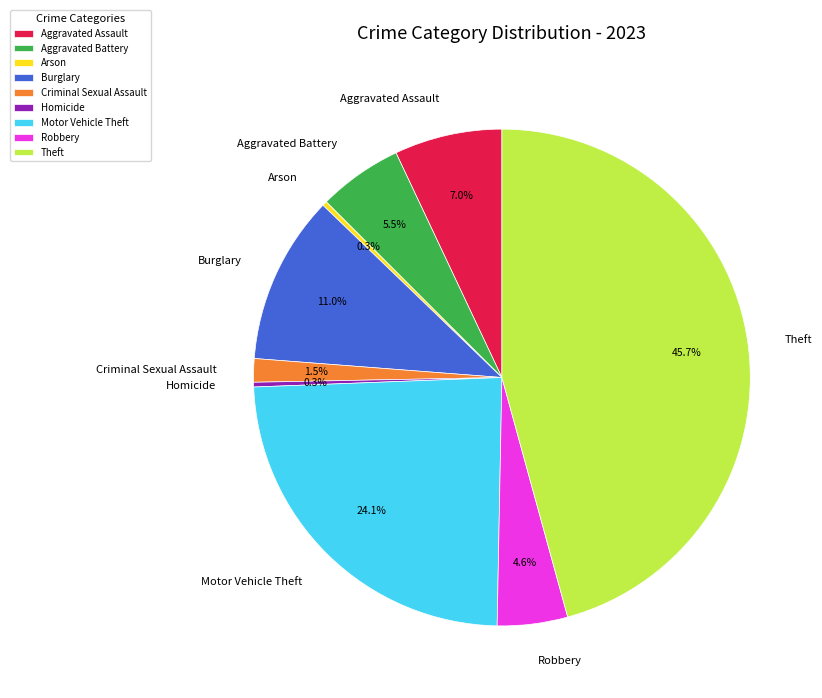

Which category has the biggest portion of the pie?

Theft